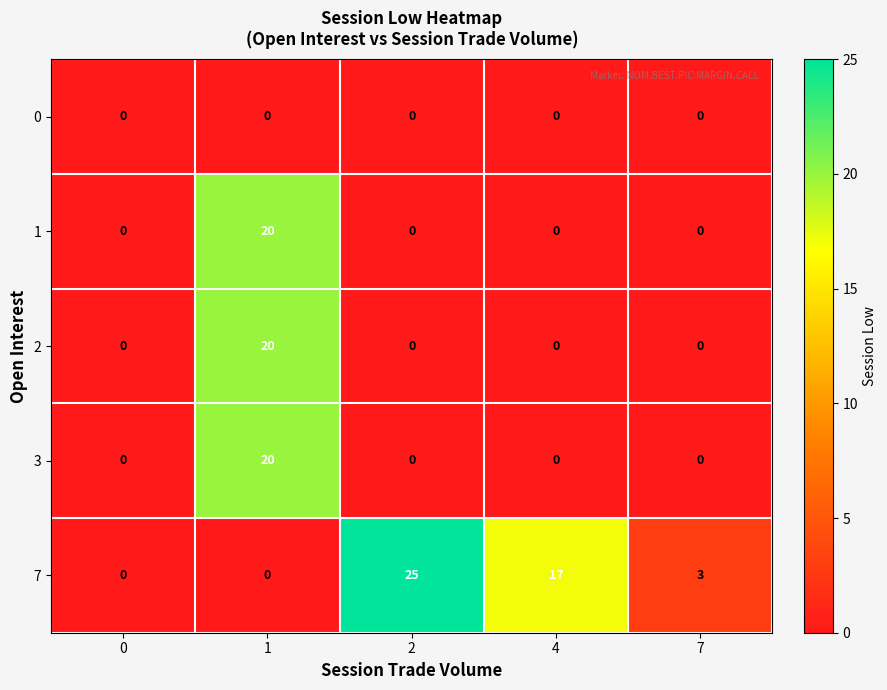

At how many categories does at least one series exceed 22?

1